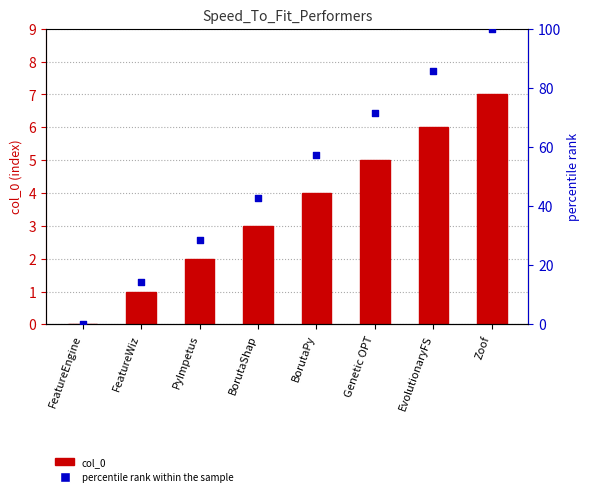

Which series reaches the minimum Y coordinate?

col_0